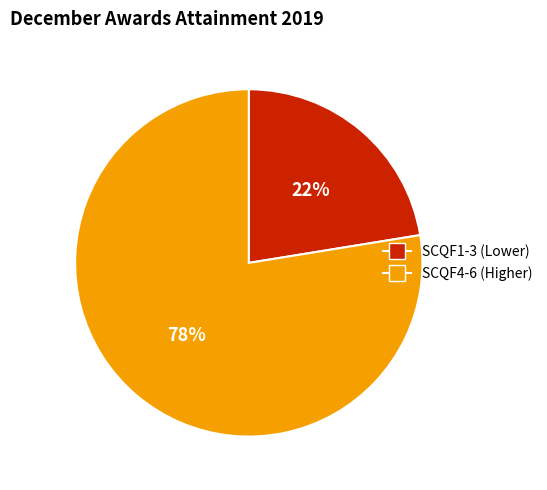

Is there any slice that represents more than half of the pie?

Yes